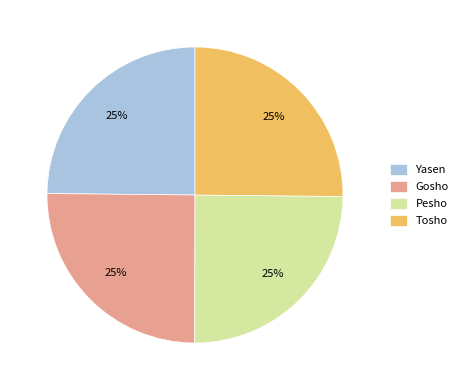

Does any single category account for the majority?

No